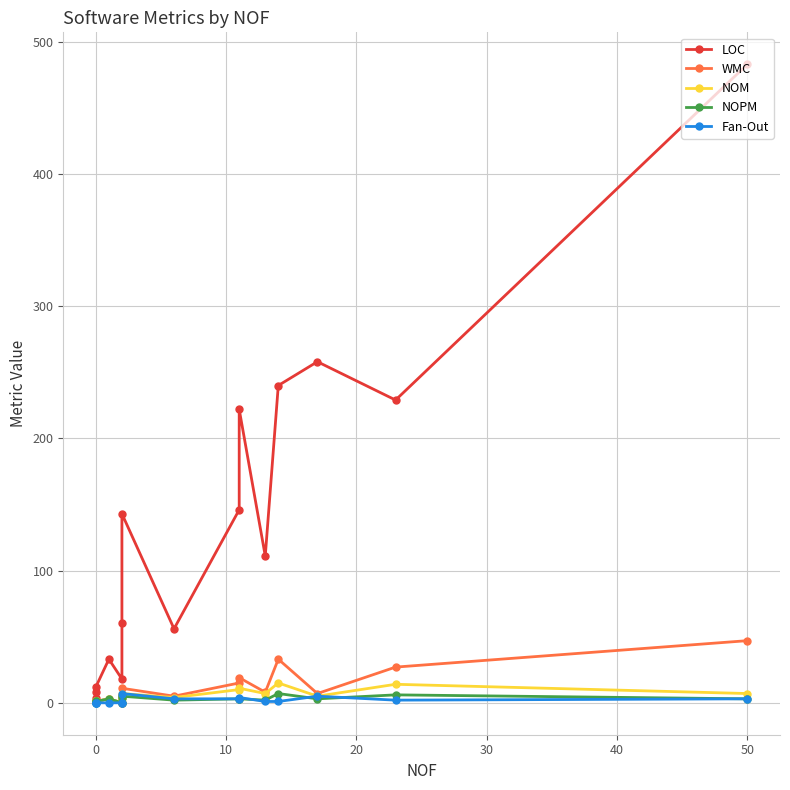

Reading right to left, transcribe all the data shown in this chart.

LOC: 483	229	258	240	111	222	146	56	143	60	18	33	12	8	4
WMC: 47	27	7	33	8	19	15	5	11	6	0	3	1	1	1
NOM: 7	14	5	15	7	11	10	4	7	4	0	3	1	1	1
NOPM: 3	6	3	7	2	3	3	2	5	4	0	3	1	1	0
Fan-Out: 3	2	5	1	1	4	3	3	7	0	0	0	0	0	0